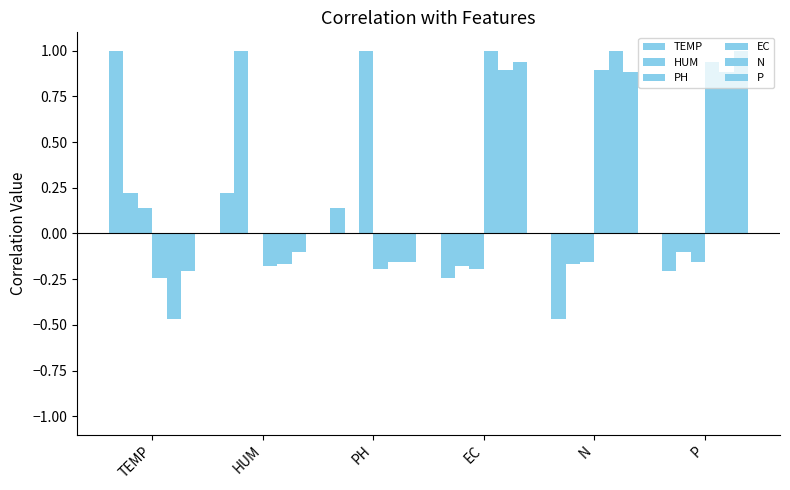

Reading right to left, list all the values displayed in this chart.

TEMP: P=-0.2	N=-0.5	EC=-0.2	PH=0.1	HUM=0.2	TEMP=1.0
HUM: P=-0.1	N=-0.2	EC=-0.2	PH=0.0	HUM=1.0	TEMP=0.2
PH: P=-0.2	N=-0.2	EC=-0.2	PH=1.0	HUM=0.0	TEMP=0.1
EC: P=0.9	N=0.9	EC=1.0	PH=-0.2	HUM=-0.2	TEMP=-0.2
N: P=0.9	N=1.0	EC=0.9	PH=-0.2	HUM=-0.2	TEMP=-0.5
P: P=1.0	N=0.9	EC=0.9	PH=-0.2	HUM=-0.1	TEMP=-0.2